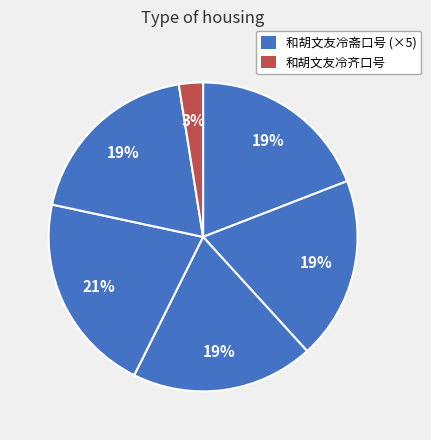

How many slices are in this pie chart?

6